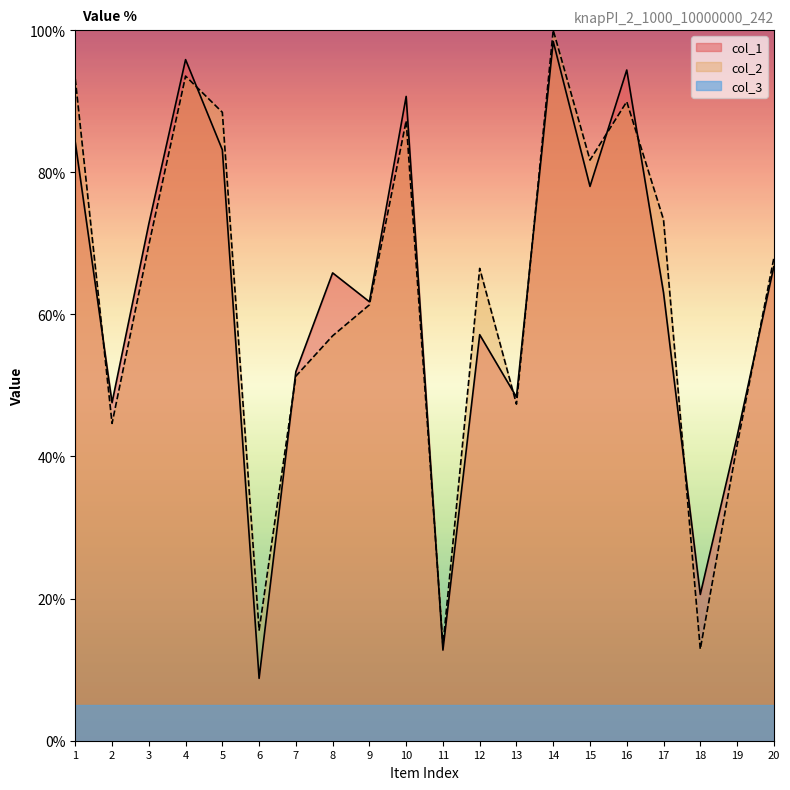

Which series ends up on top after the final intersection of col_1 and col_2?

col_2